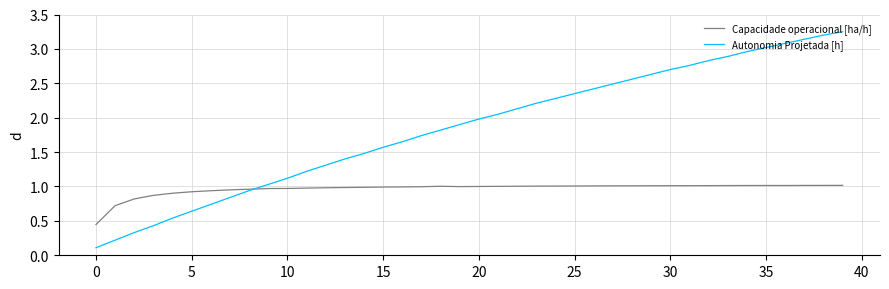

Count the number of categories in the chart.

40